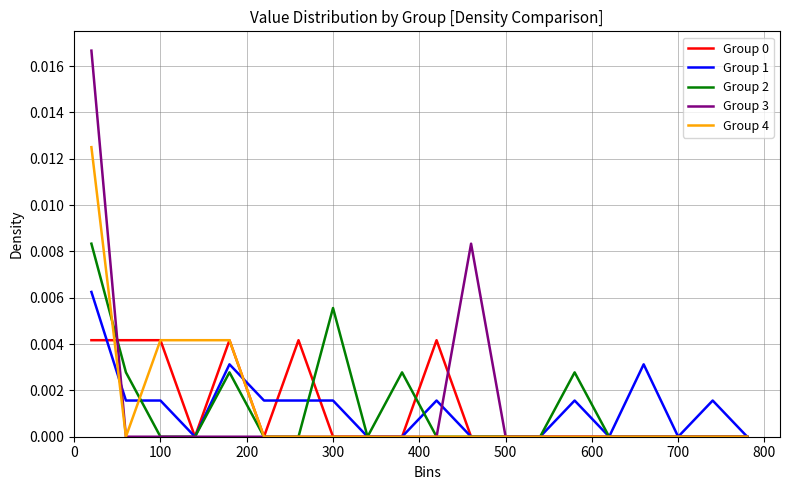

Does the chart display data point markers on the line(s)?

No